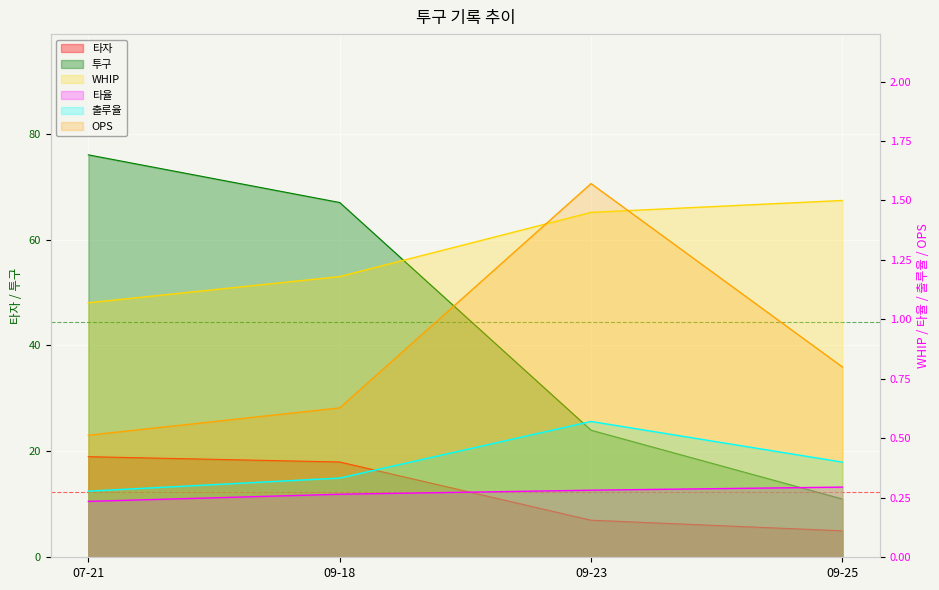

What is the label of the 1st point from the left?

07-21